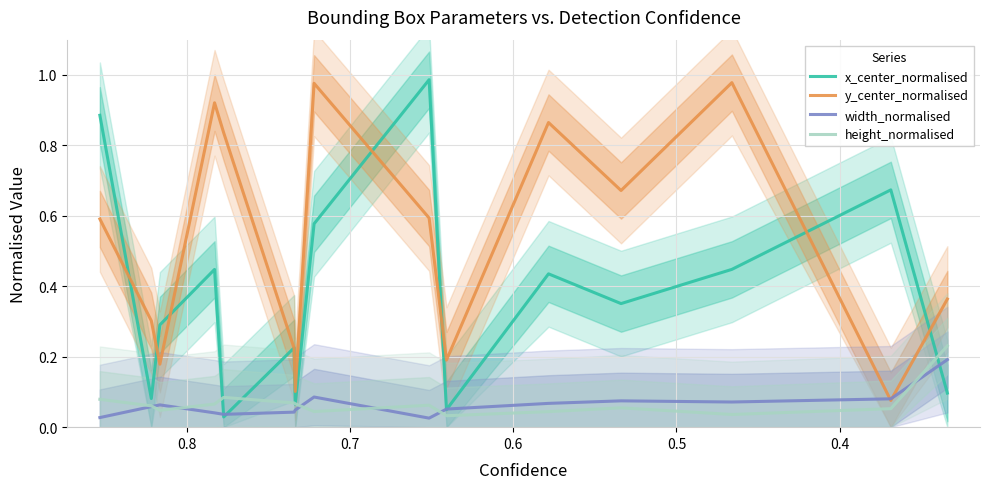

At how many categories does at least one series exceed 0?

15